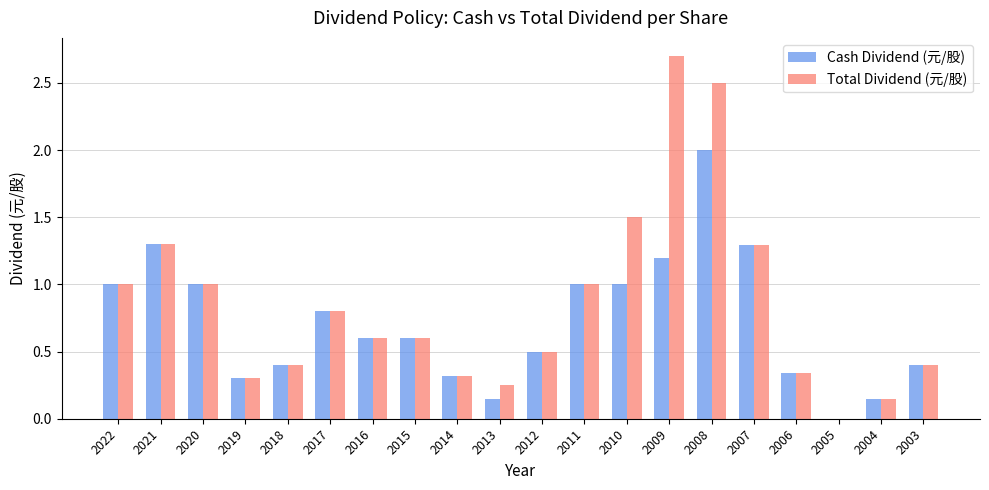

The Cash Dividend (元/股) series shows 0.4 at 2003. True or false?

True